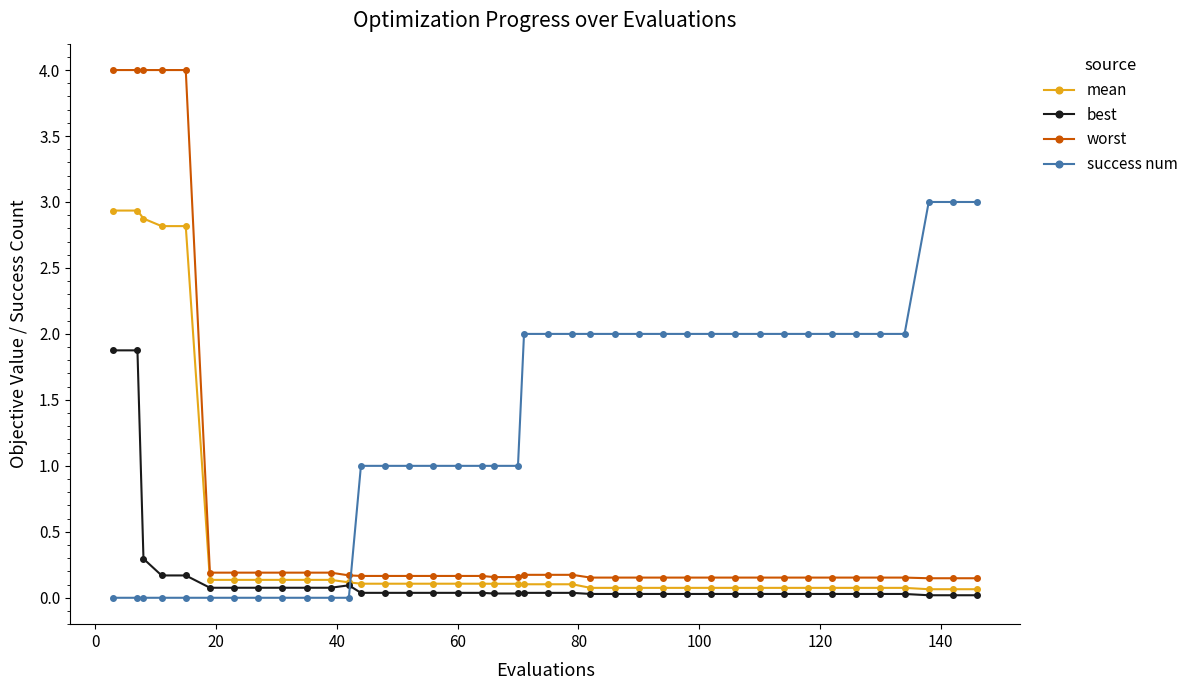

True or false: mean and success num intersect in this chart.

True